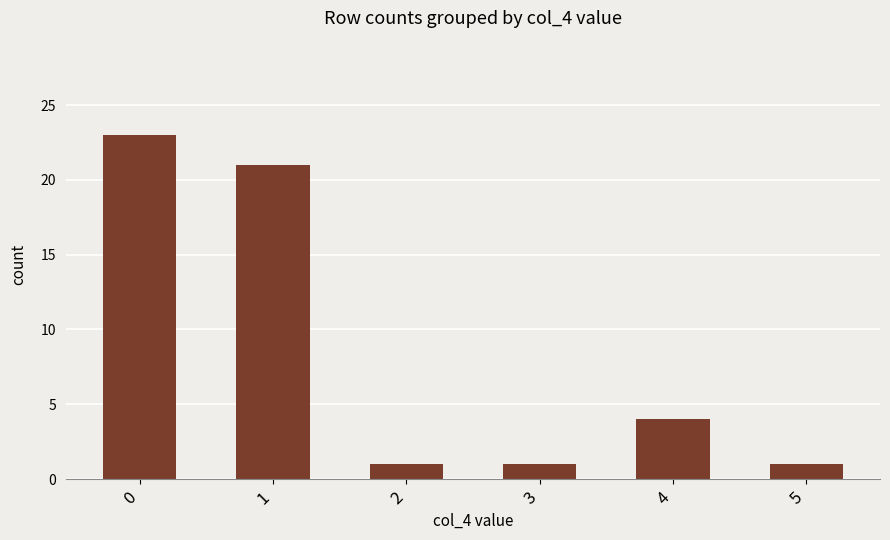

What is the value of the 2nd bar from the left?

21